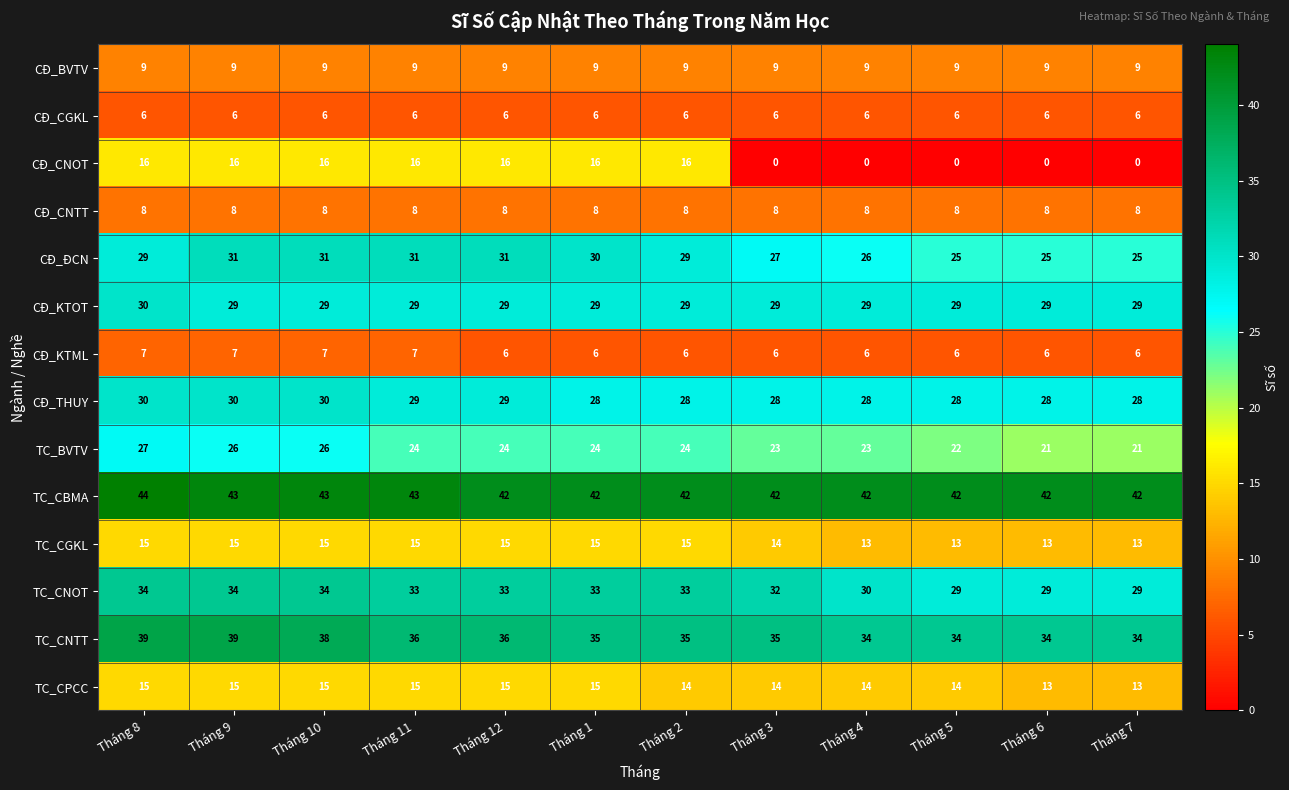

At how many categories does at least one series exceed 20?

12